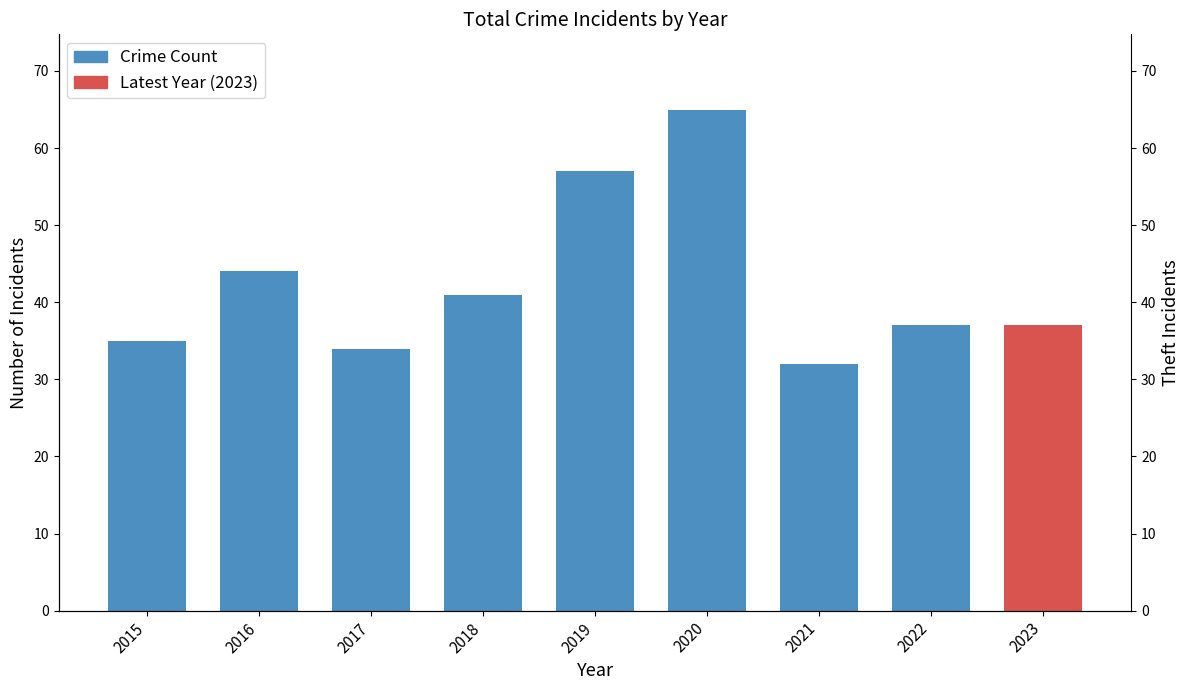

What is the difference between the maximum and minimum values?

33